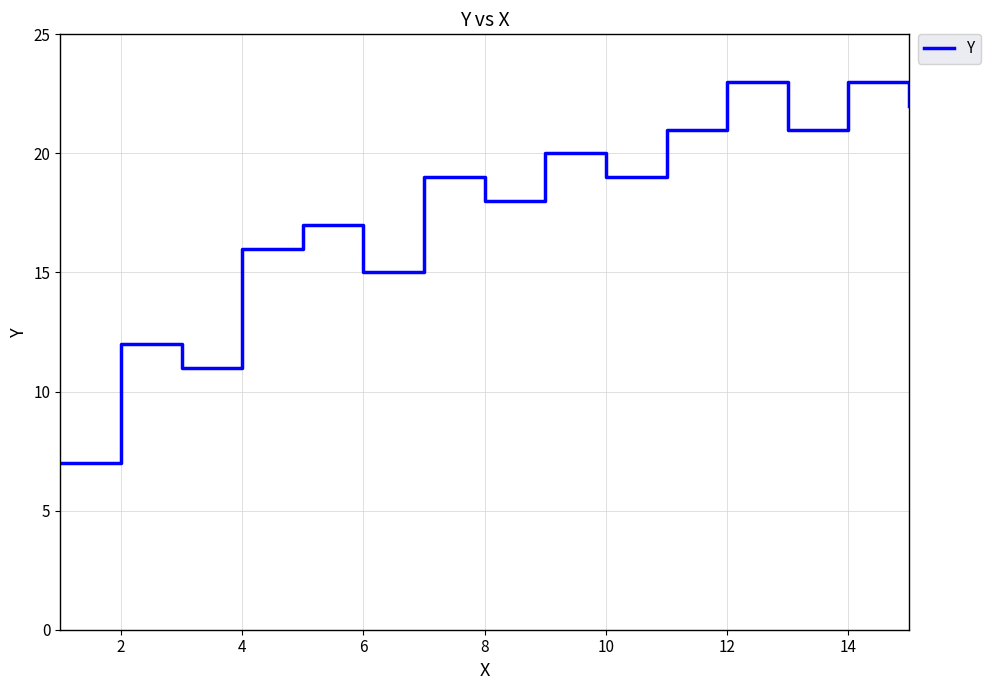

What is the difference between the maximum and second lowest values?

12